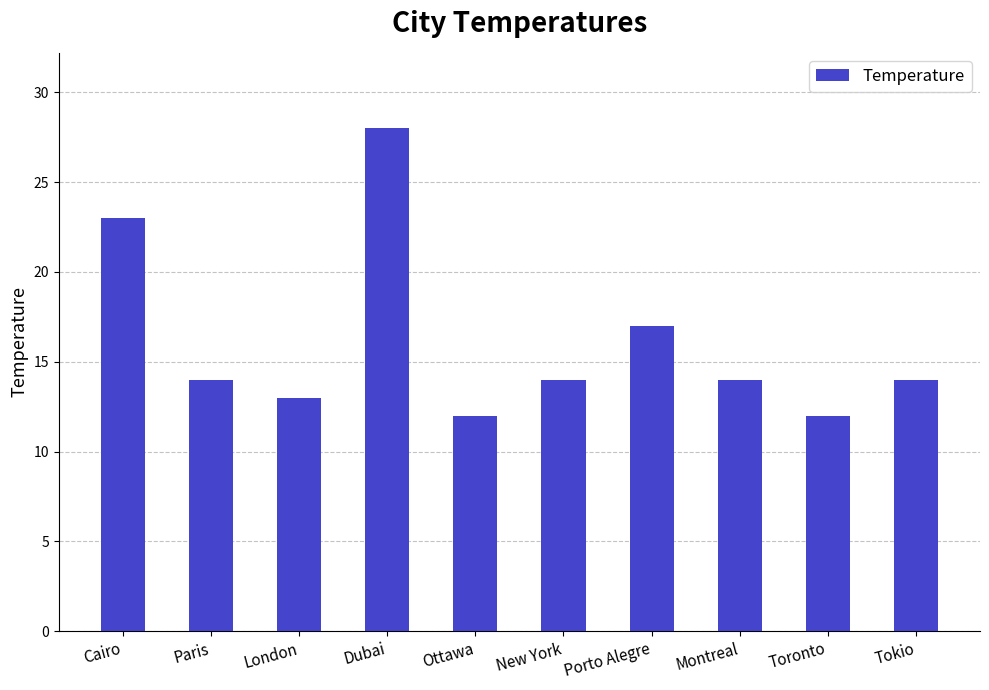

What position from the right is Cairo?

10